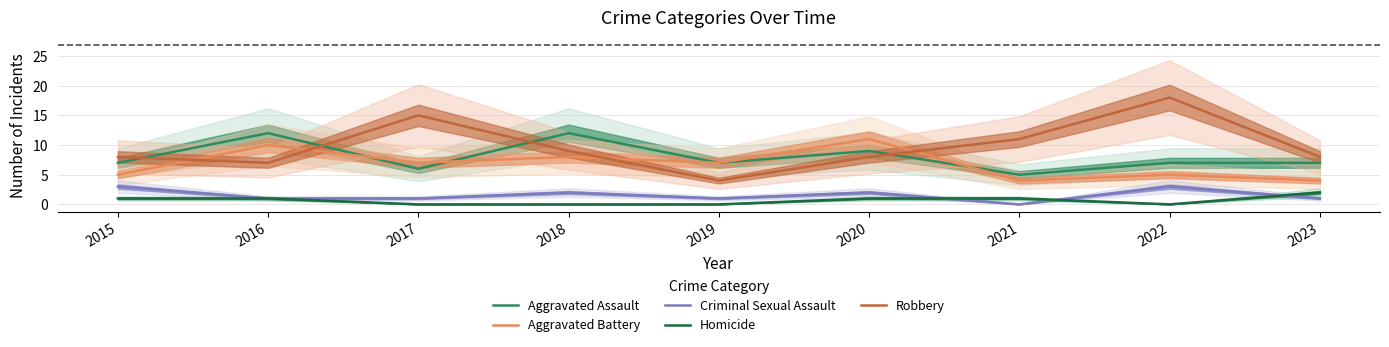

What is the total value across all series at 2022?

33